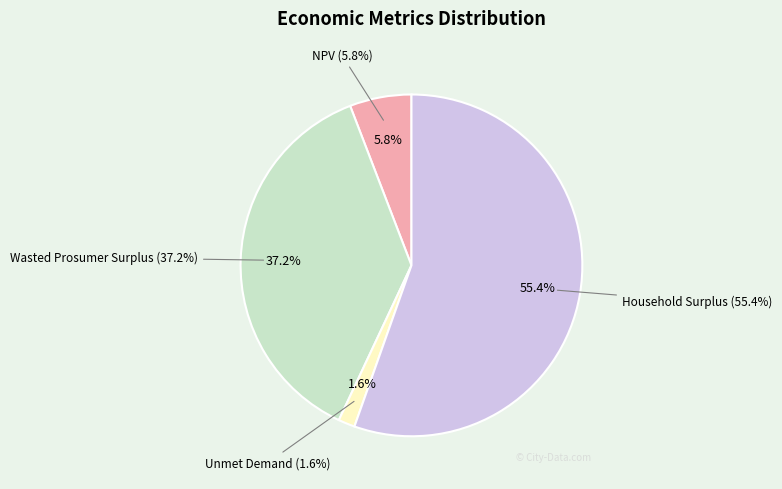

True or false: Household Surplus accounts for 61% of the total.

False